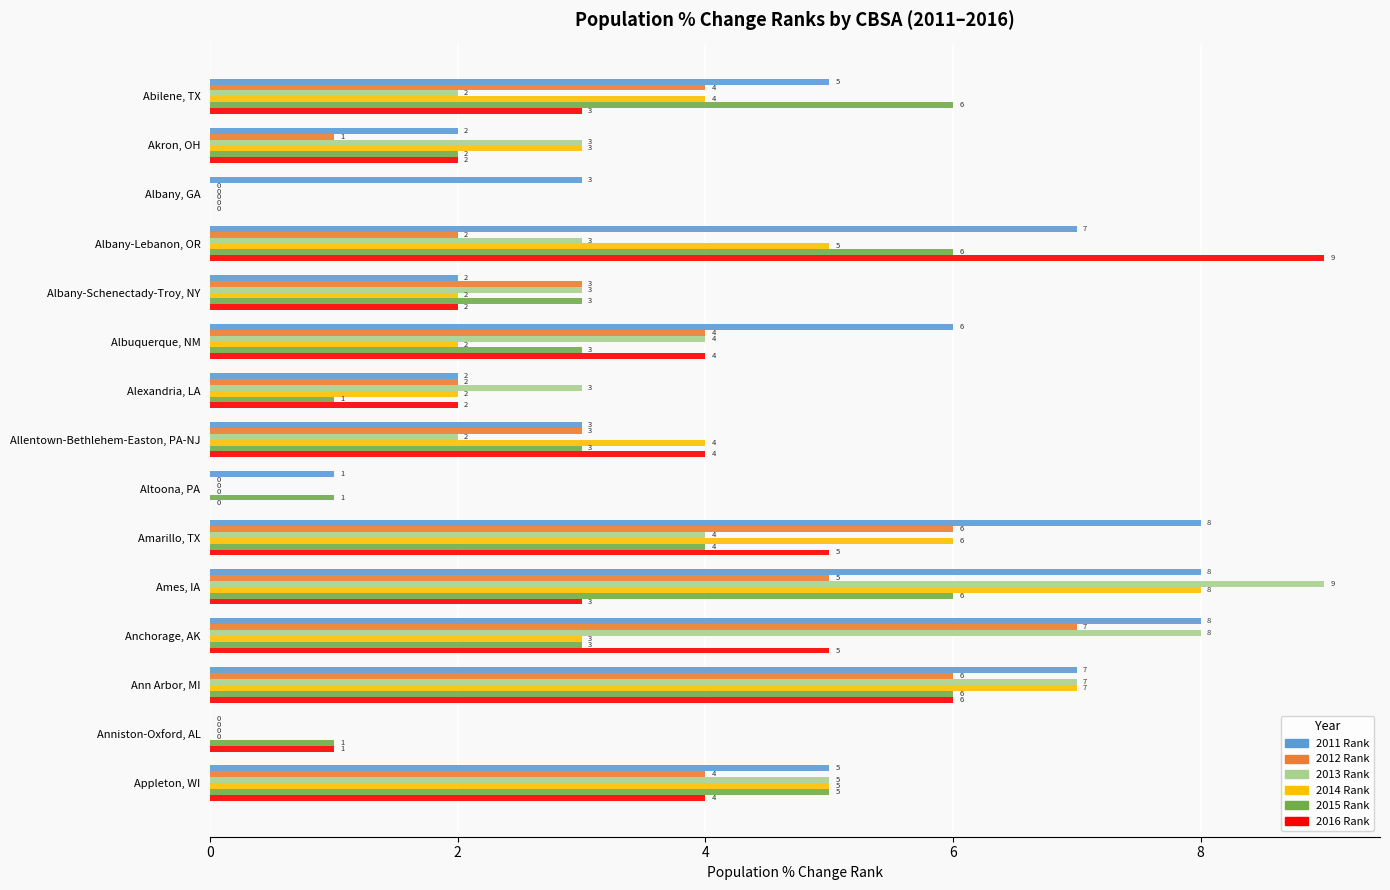

What is the sum of the 2016 Rank values at Alexandria, LA and Amarillo, TX?

7